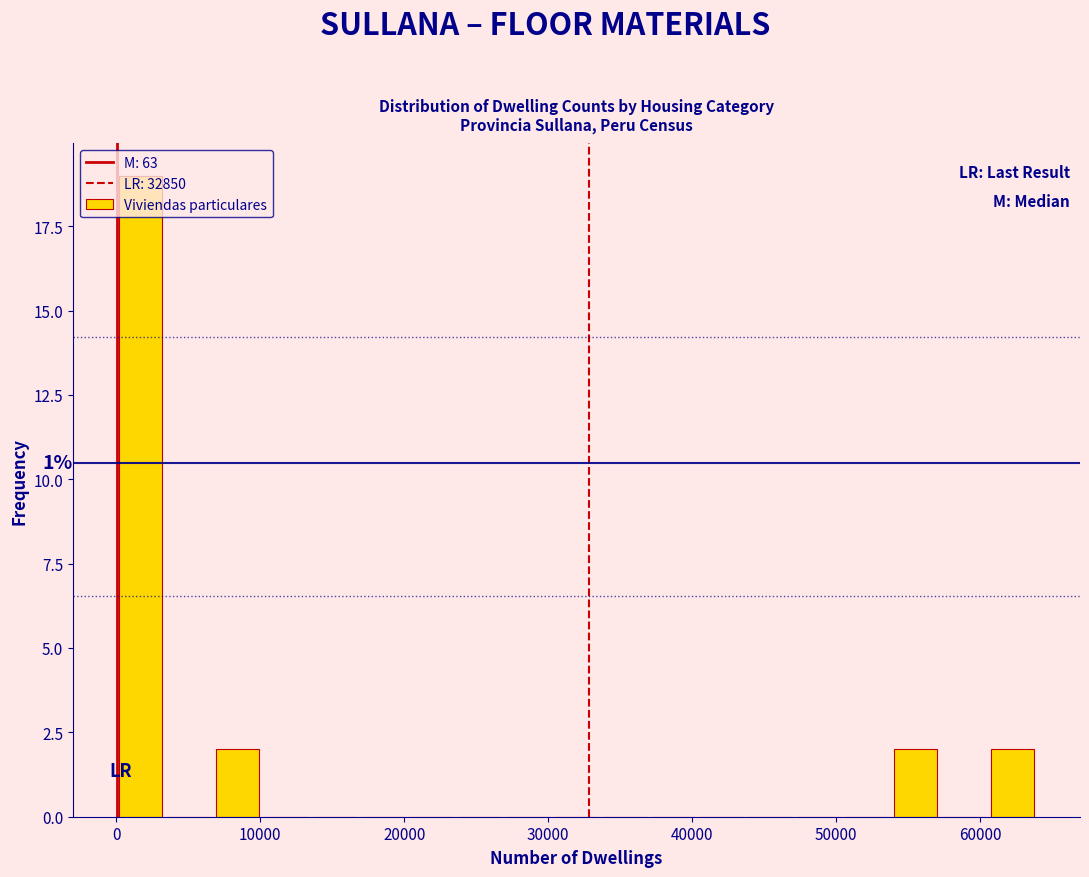

Around what value on the x-axis is the tallest bar? Give the approximate position of its centre, as read against the axis.

2000